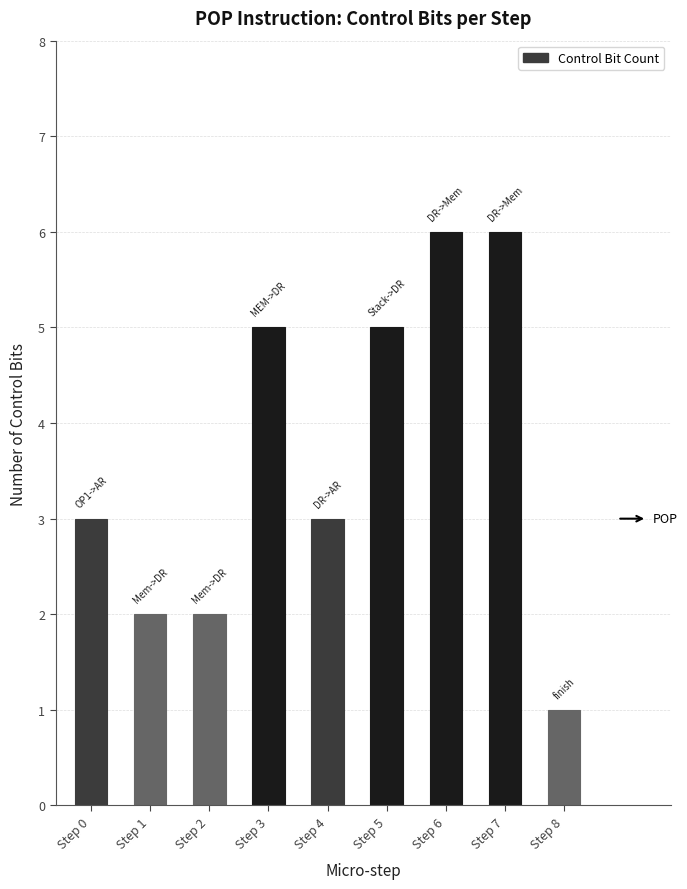

What is the change in value from Step 4 to Step 7?

+3